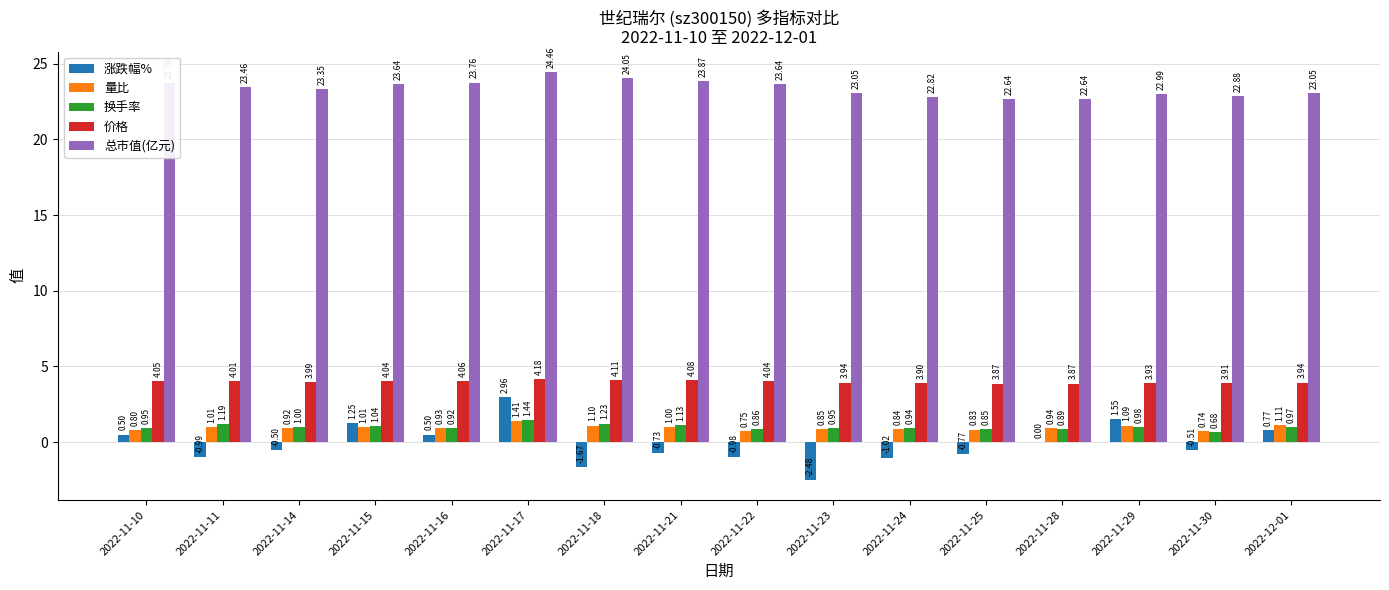

What is the sum of all 换手率 values?

16.0